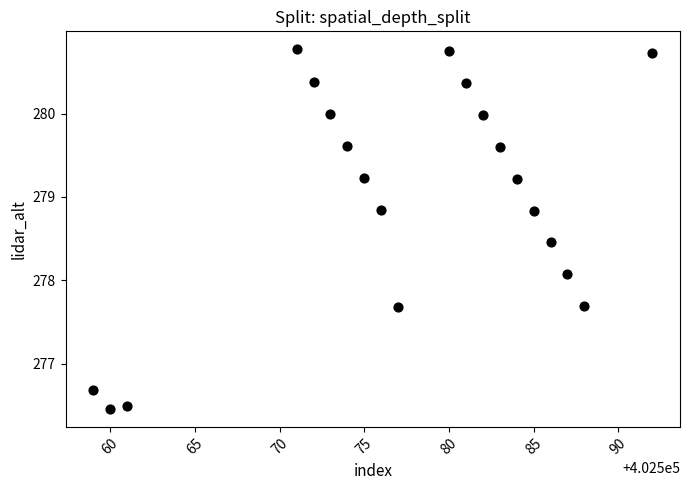

What Y value in the scatter plot is closest to 278?

278.1